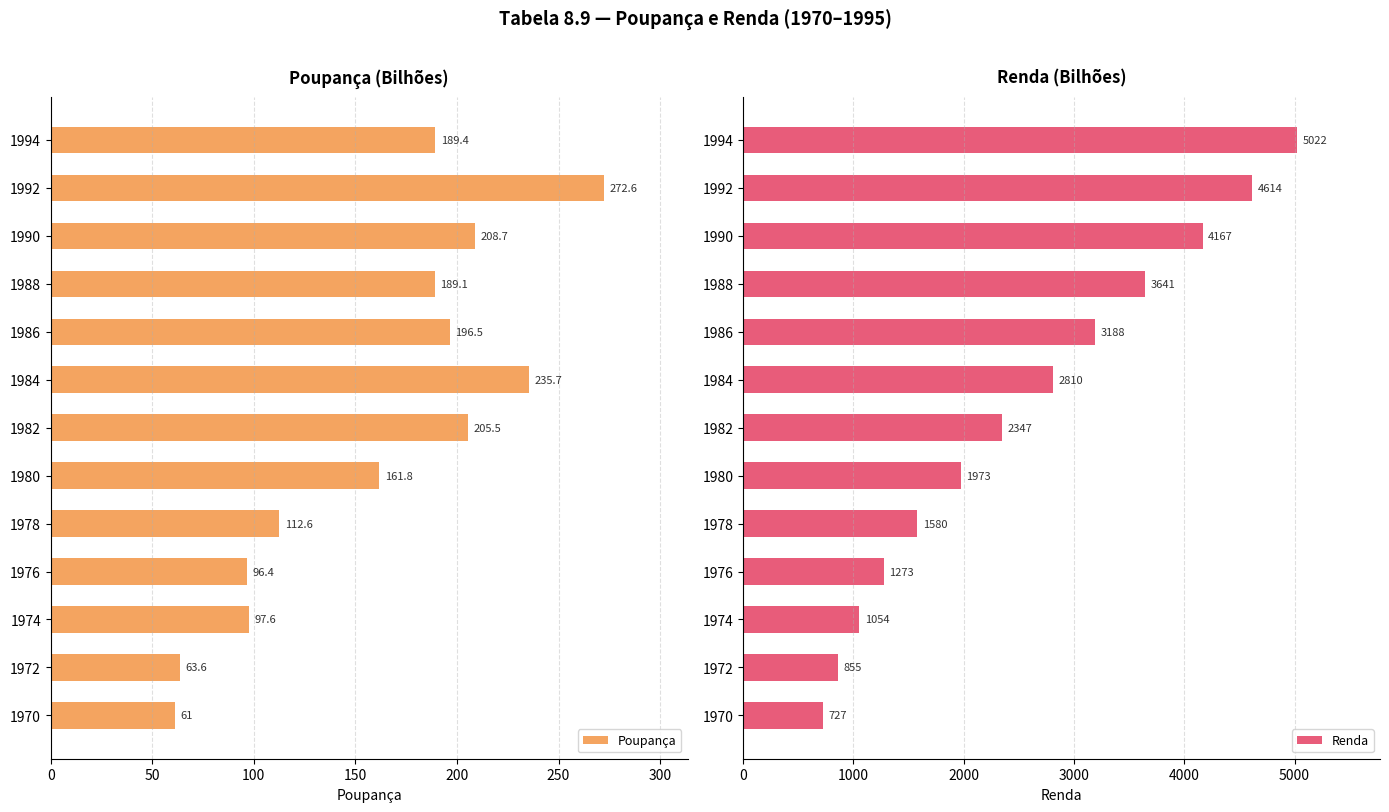

Rank the series by their average value, from lowest to highest.

Poupança, Renda